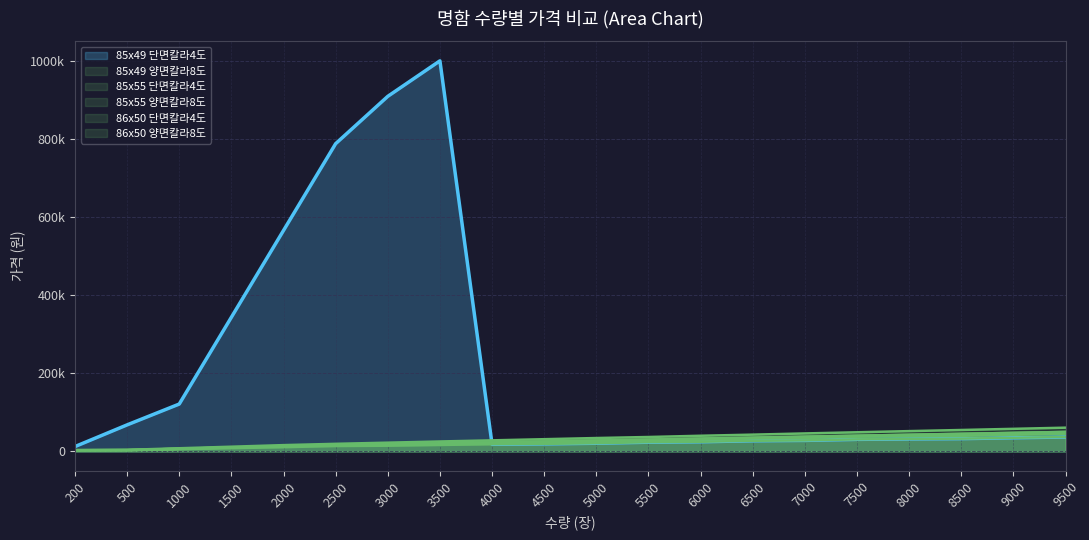

Read the 85x55 양면칼라8도 value at 7000.

45980